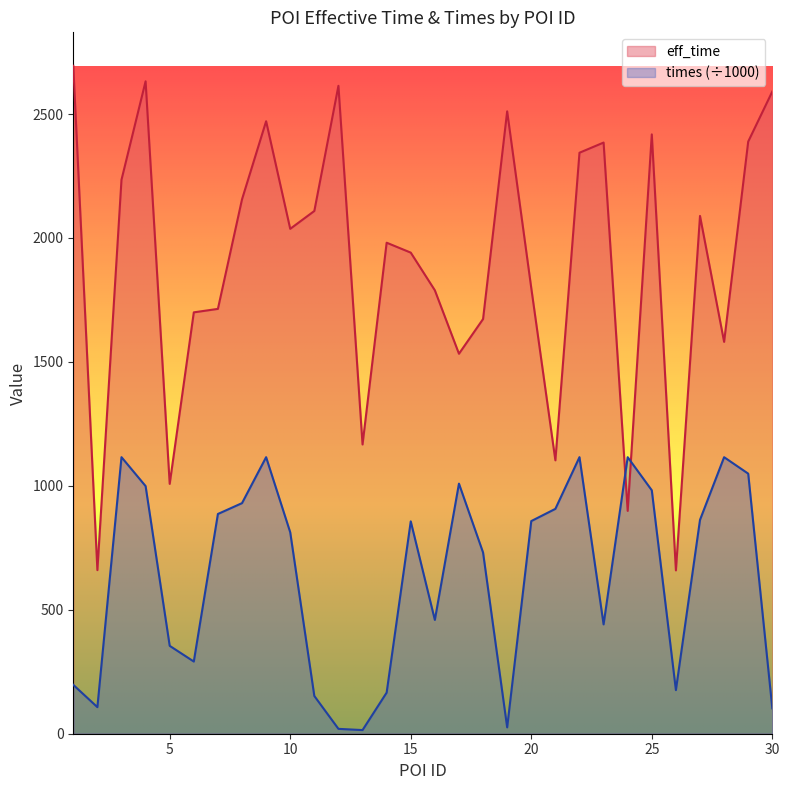

Reading left to right, transcribe all the data shown in this chart.

eff_time: 2695.0	660.0	2235.0	2632.0	1008.0	1700.0	1714.0	2156.0	2471.0	2037.0	2109.0	2614.0	1167.0	1981.0	1941.0	1789.0	1533.0	1673.0	2511.0	1798.0	1103.0	2344.0	2385.0	899.0	2418.0	659.0	2089.0	1581.0	2389.0	2591.0
times_scaled: 197.2	107.2	1115.8	999.1	354.6	291.2	886.5	930.3	1115.7	812.6	152.2	19.6	14.7	165.8	856.8	459.1	1009.0	731.1	25.6	857.9	907.2	1115.8	441.1	1115.6	982.1	176.0	862.8	1115.7	1049.3	102.5